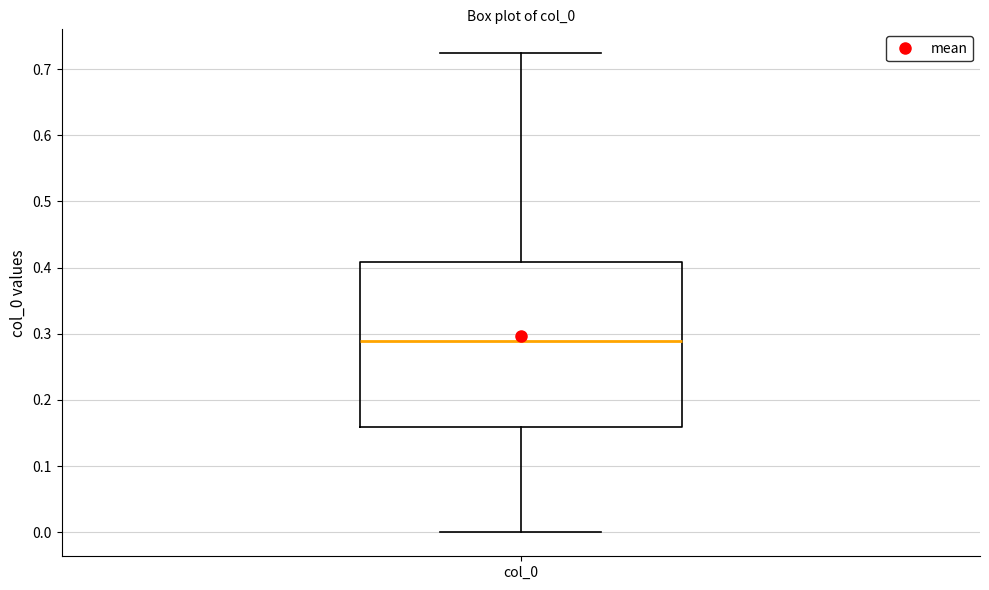

Read this box plot against the y-axis: the position of the median line, the range covered by the box, and the ends of both whiskers. The values are not printed on the chart, so give them approximately, as read against the axis.

median 0.29, box 0.16 to 0.41, whiskers 0.00 to 0.72